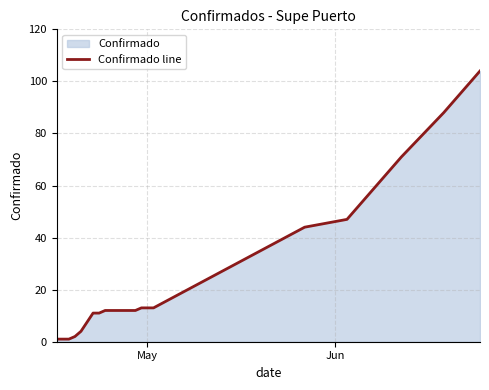

What is the difference between the maximum and minimum values?

103